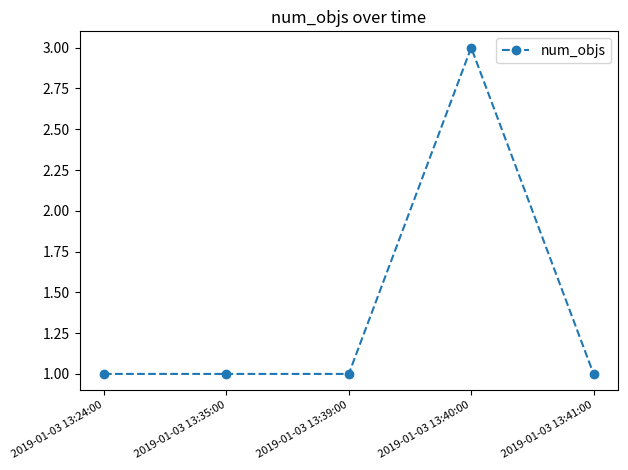

What is the change in value from 2019-01-03 13:39:00 to 2019-01-03 13:40:00?

+2